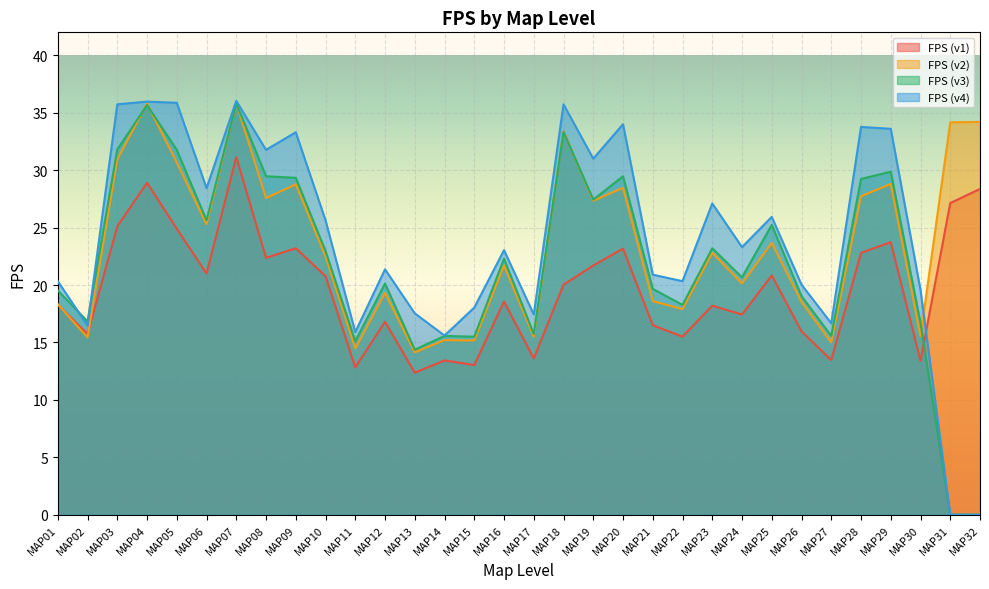

Between MAP01 and MAP29, which series saw the biggest shift?

FPS (v4)